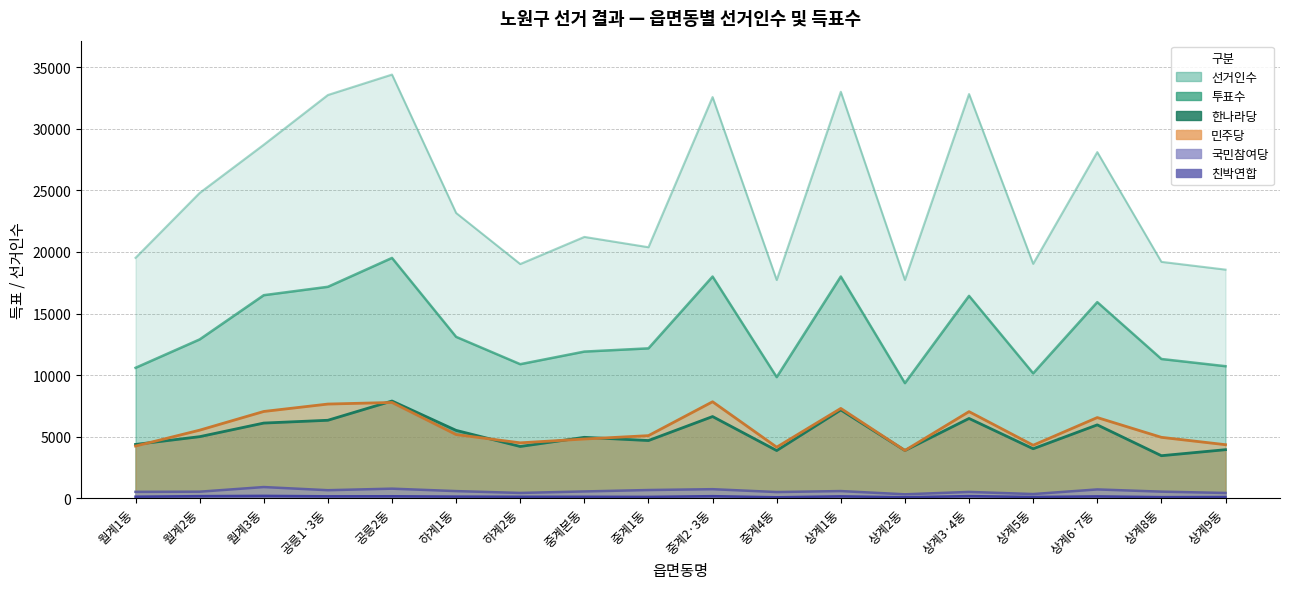

What are all the series names shown in the legend?

선거인수, 투표수, 한나라당, 민주당, 국민참여당, 친박연합